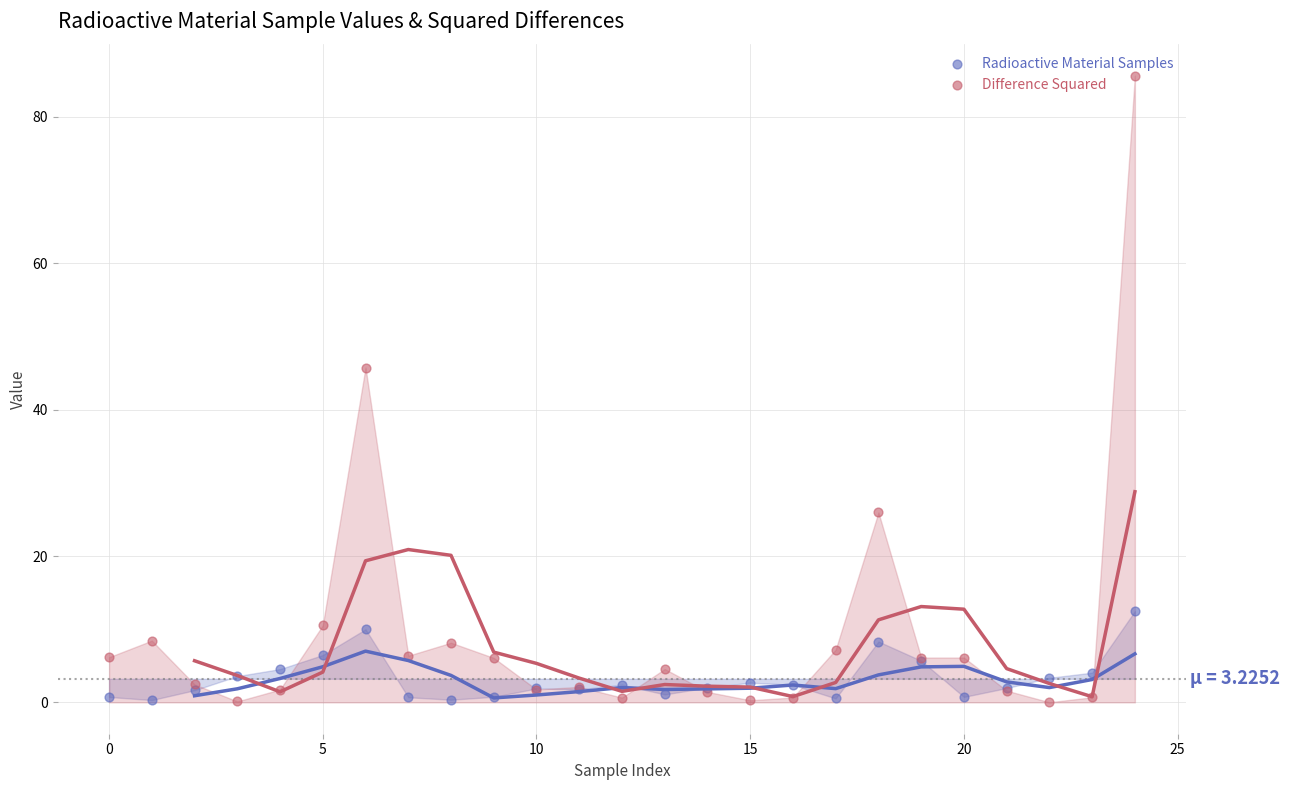

What are all the series names shown in the legend?

Radioactive Material Samples, Difference Squared